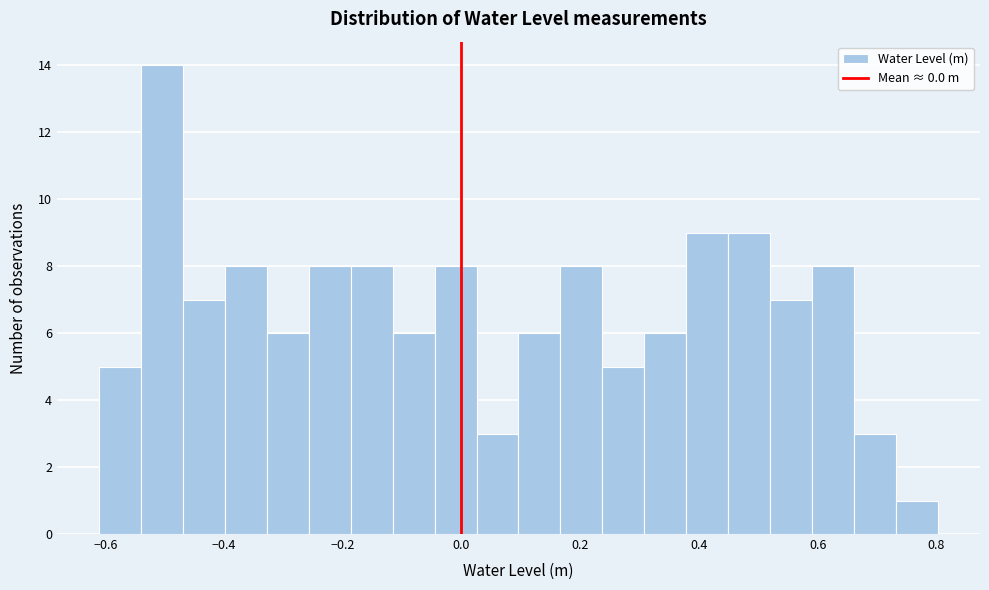

Around what value on the x-axis is the tallest bar? Give the approximate position of its centre, as read against the axis.

-0.50